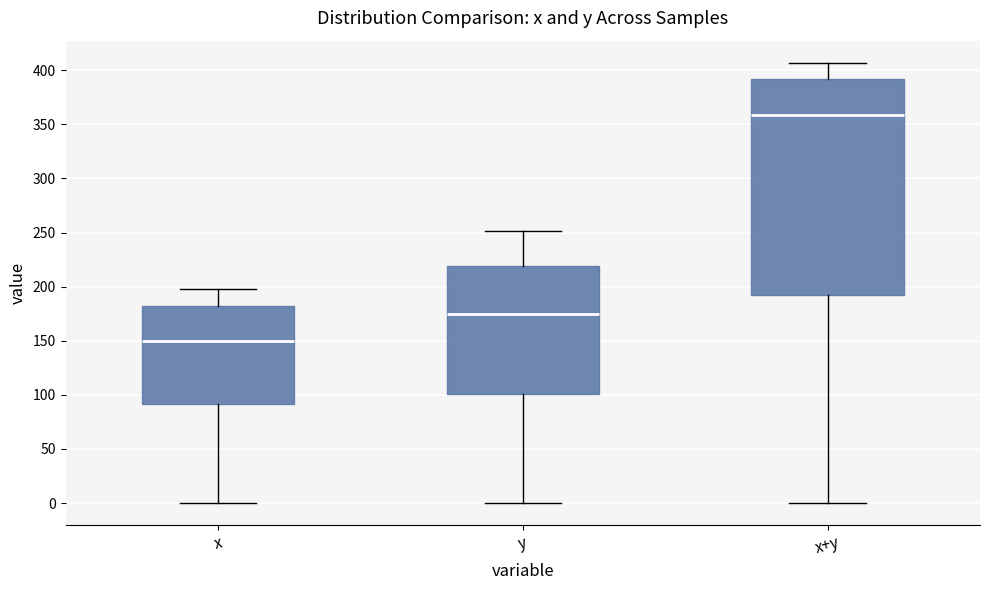

Which box's median line is the lowest?

x